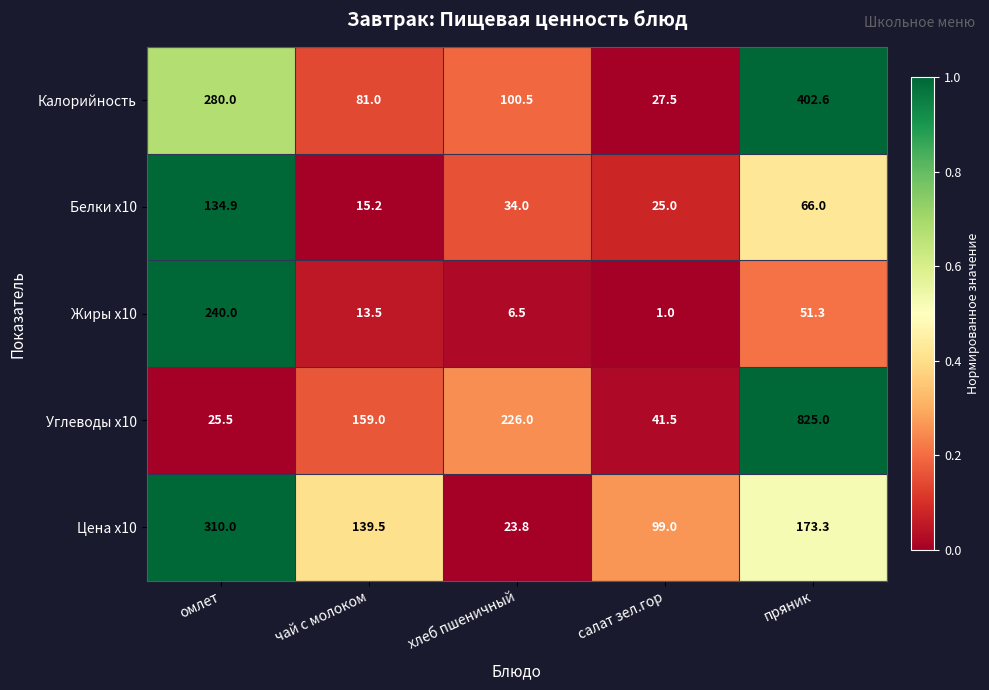

What is the average value of the Углеводы x10 series?

255.4